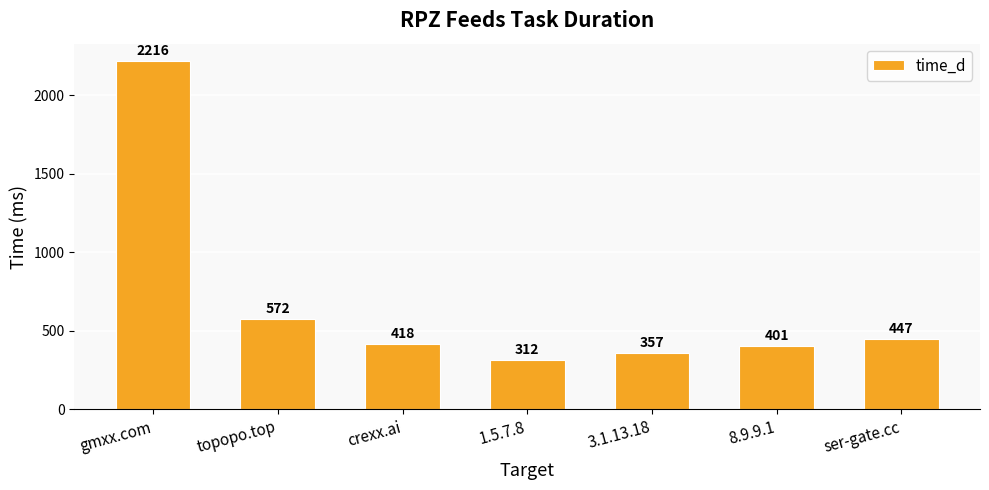

Reading right to left, extract all data points from this chart.

447	401	357	312	418	572	2216